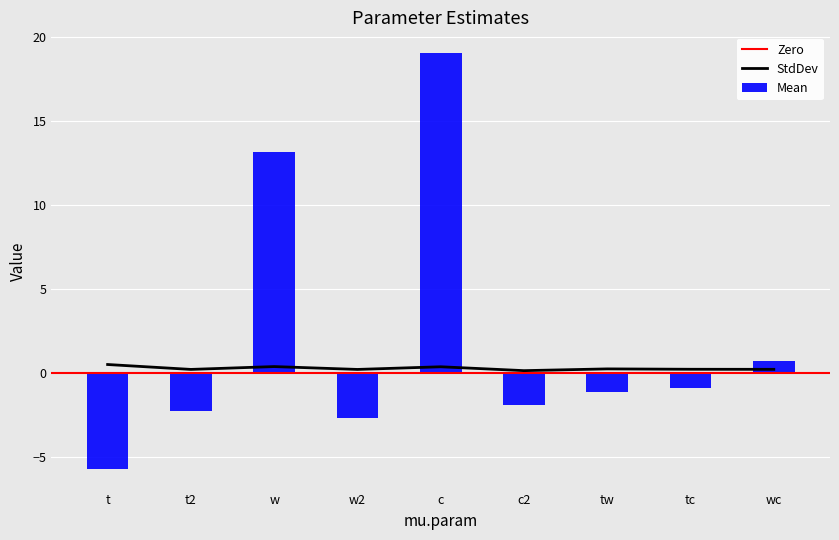

At how many categories does at least one series exceed 0?

9